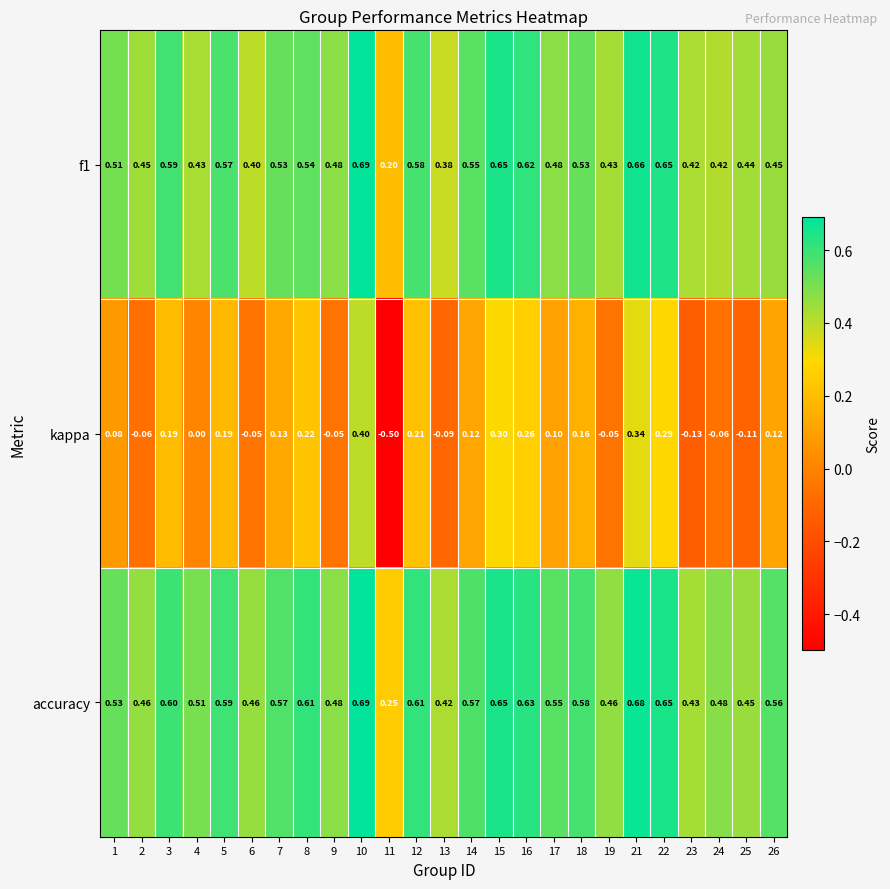

Which series has the largest total across all categories?

accuracy